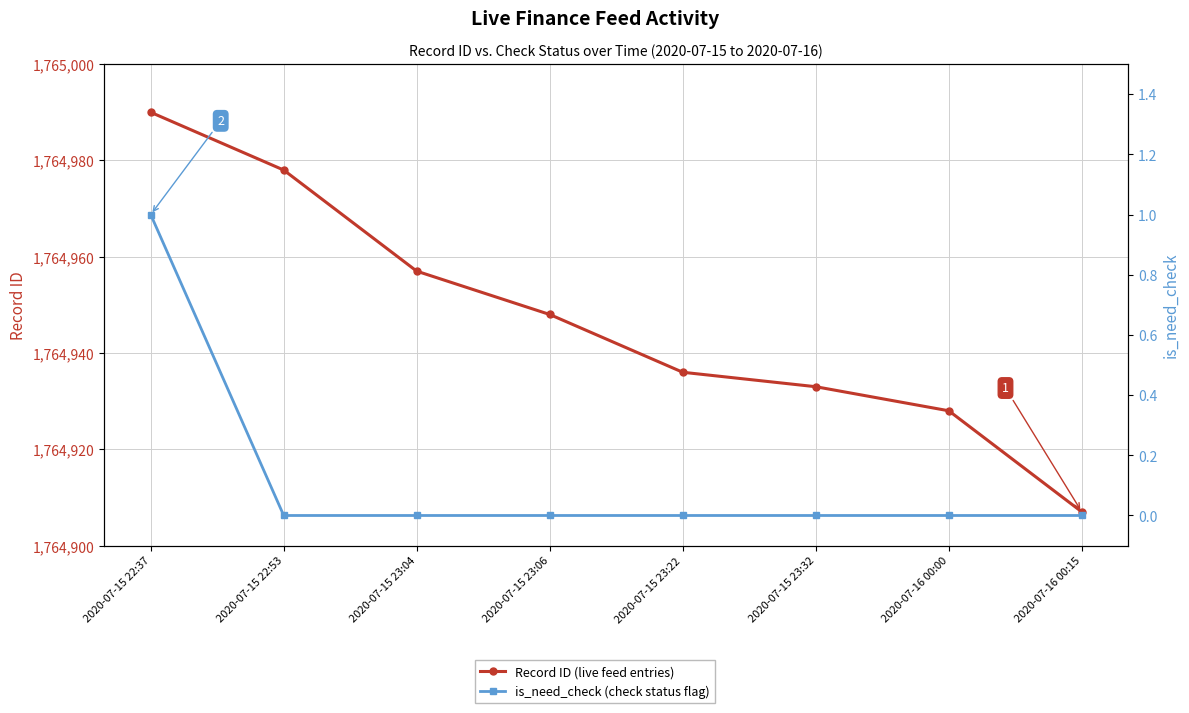

How many distinct data groups are displayed?

2